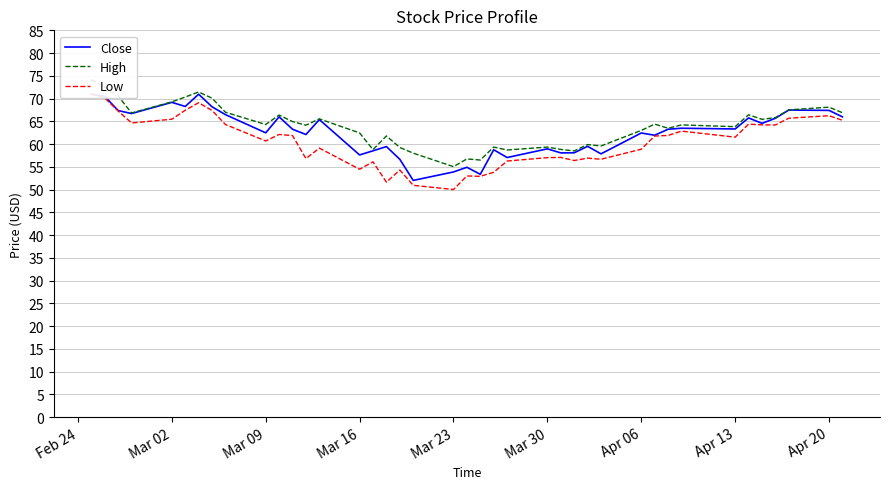

What is the difference between the maximum and second lowest values in the High series?

17.6